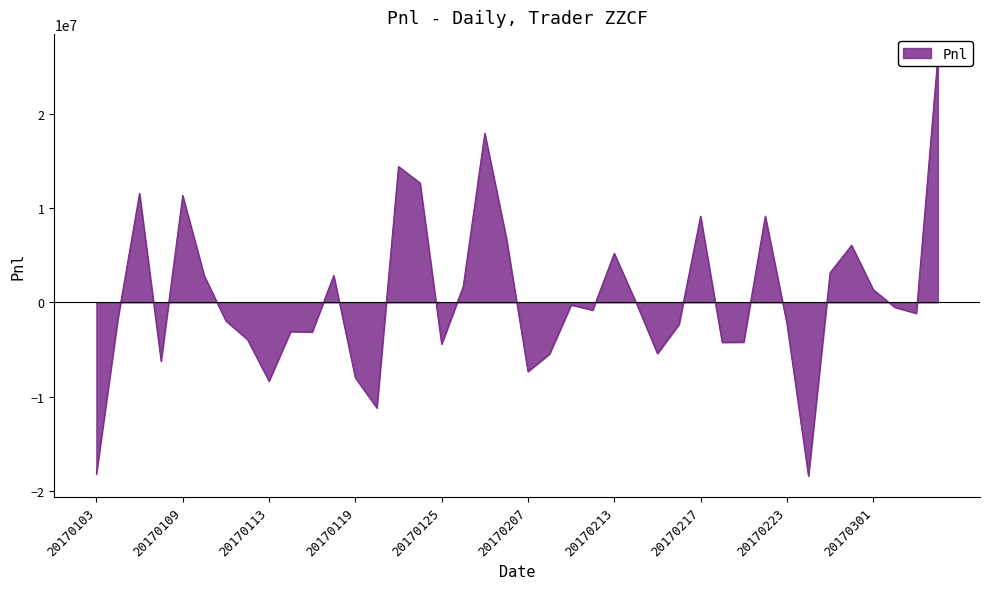

What is the sum of all values?

19763095.4